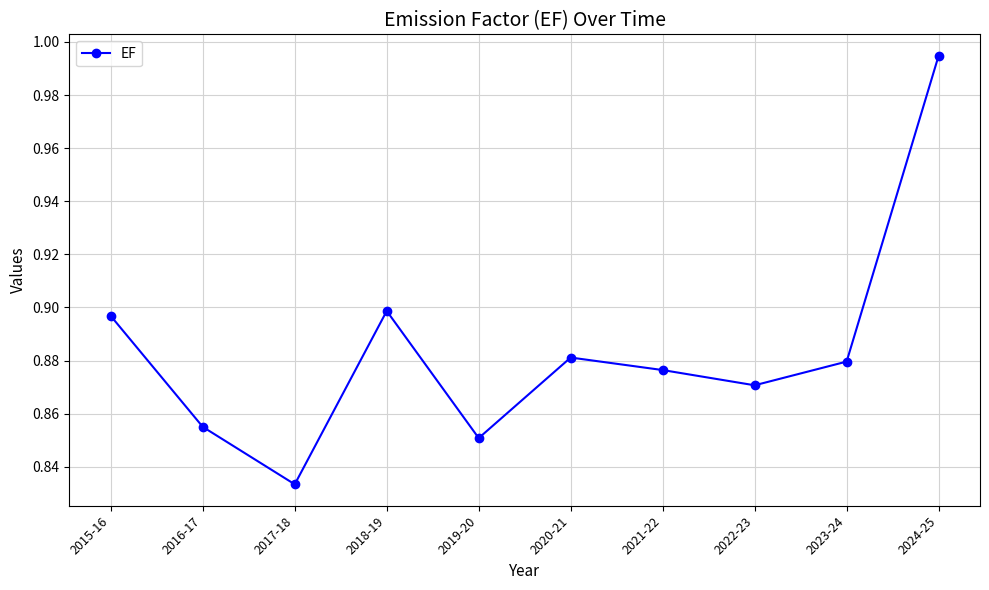

What is the label of the 3rd point from the right?

2022-23